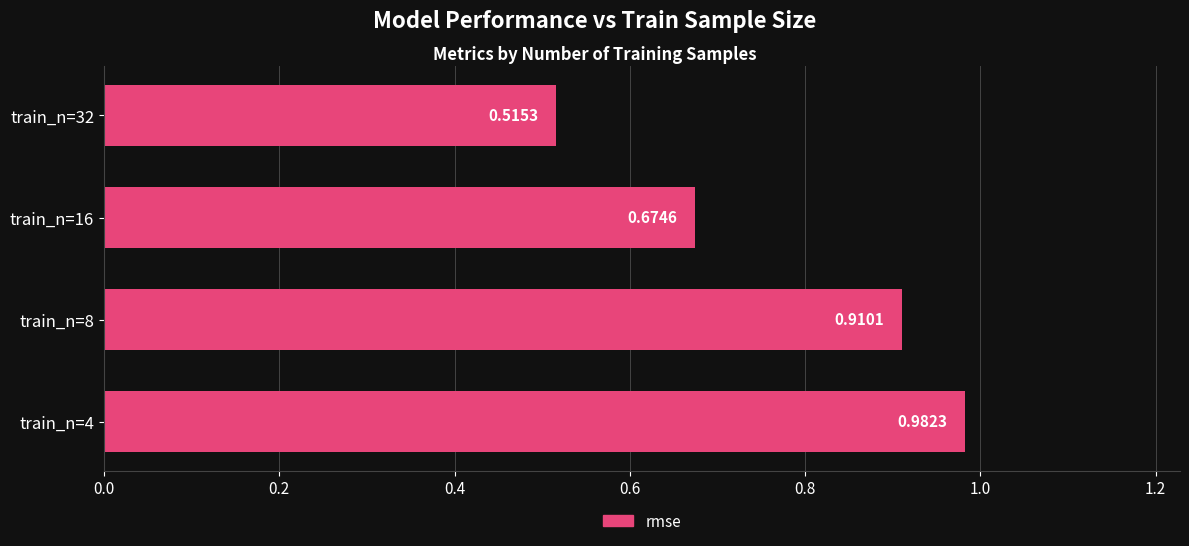

At which label is the value closest to 0?

train_n=32